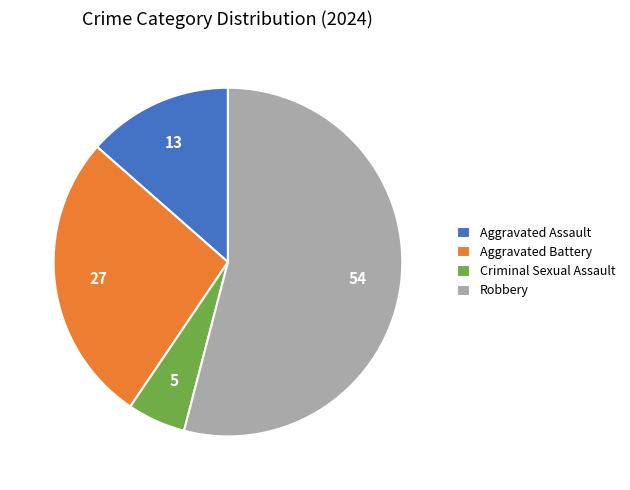

What is the ratio of the value at Aggravated Battery to the value at Aggravated Assault?

2.0